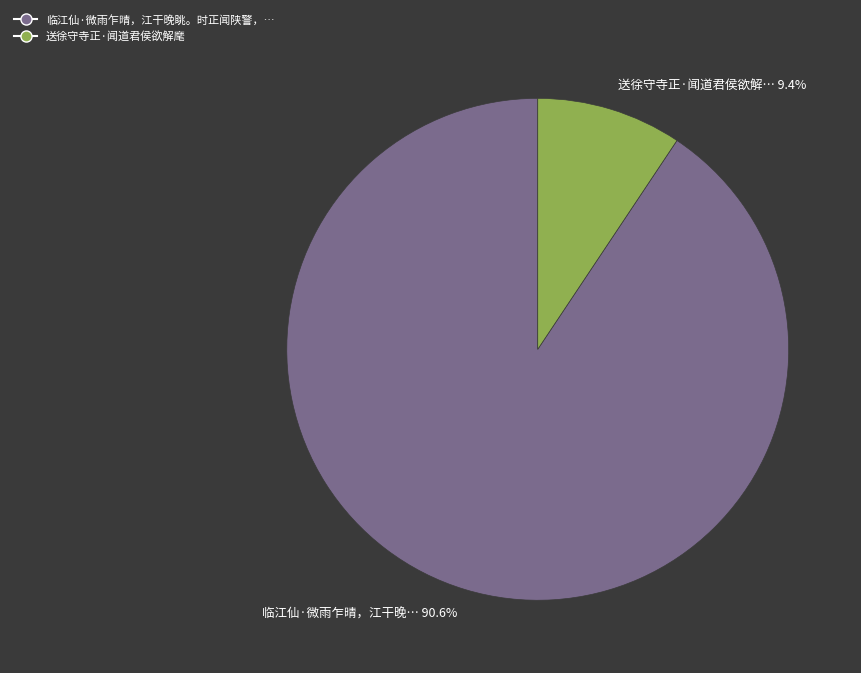

How many segments does this pie chart have?

2